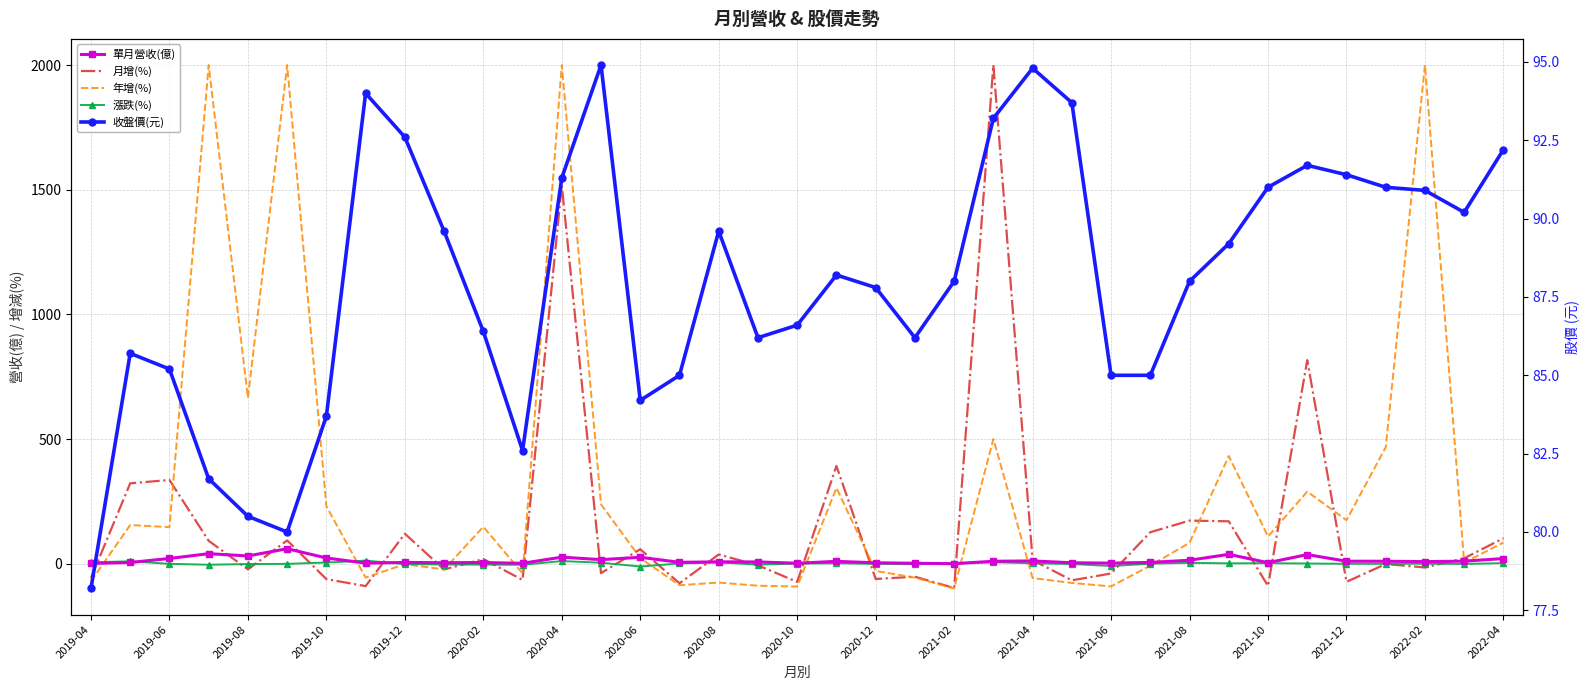

True or false: 月增(%) has a value of 2000.0 at 23.

True